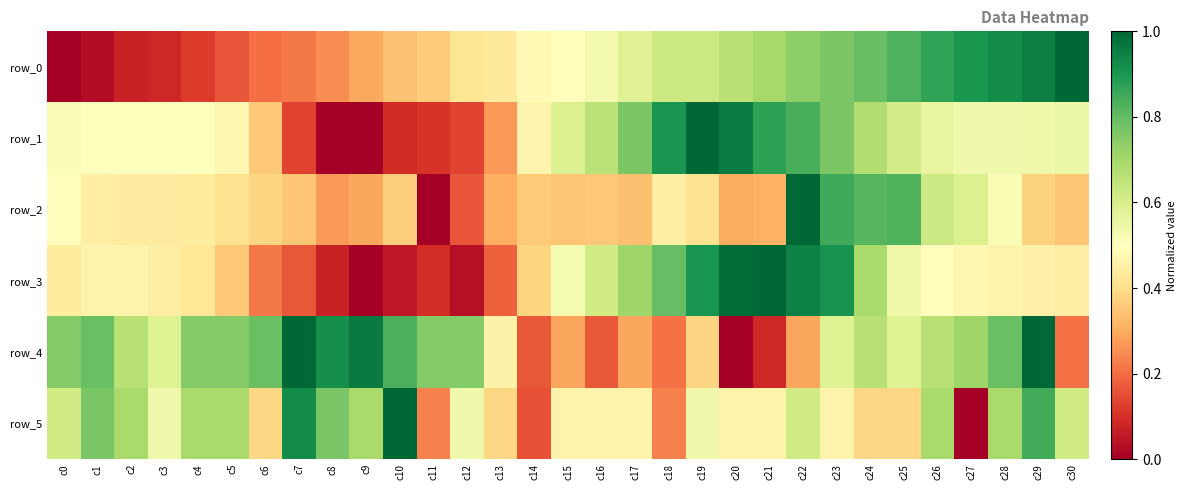

How many positive values does the row_5 series have?

30